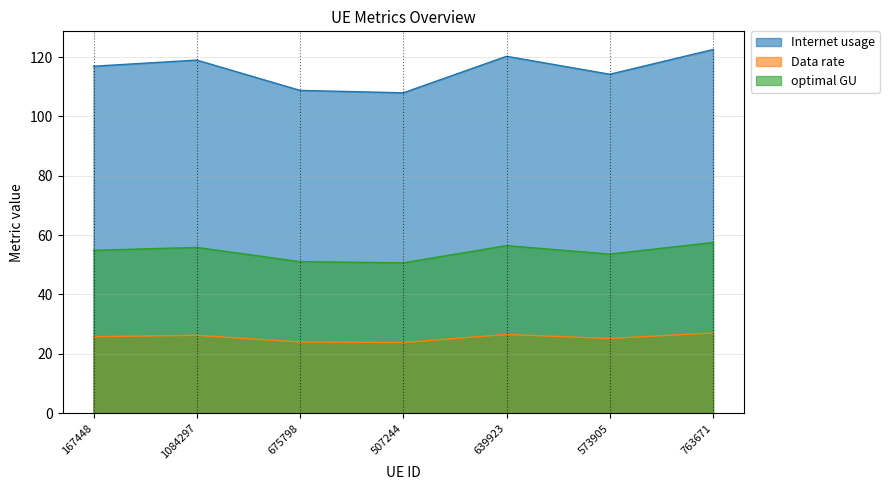

In Internet usage, how many points are lower than both neighbors (excluding endpoints)?

2